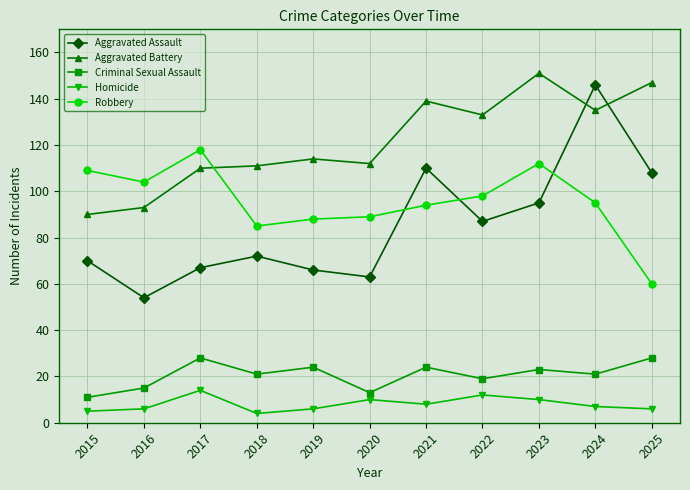

Does the chart have visible grid lines?

Yes